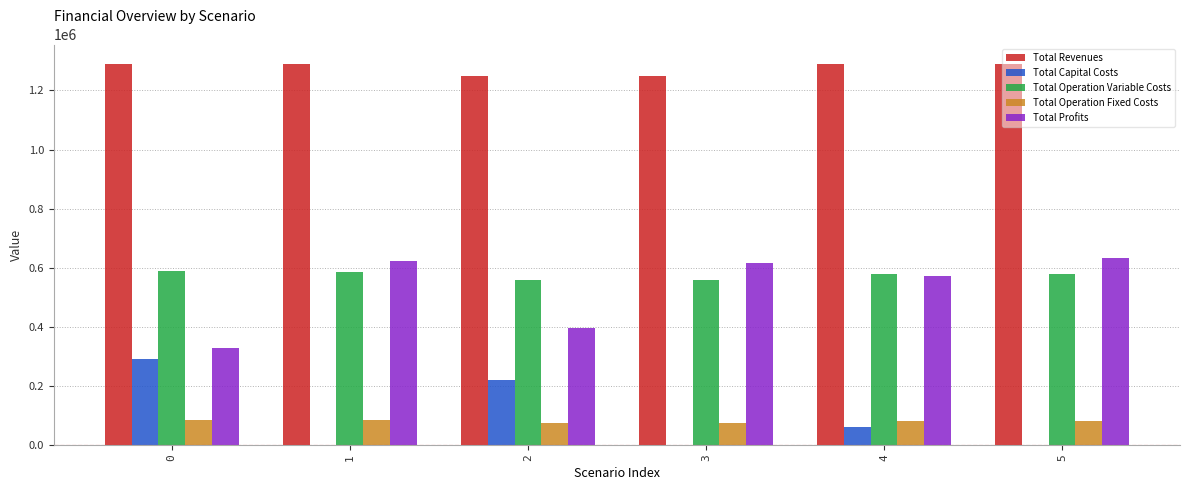

Is it true that Total Revenues equals 846054.6 at 1?

False